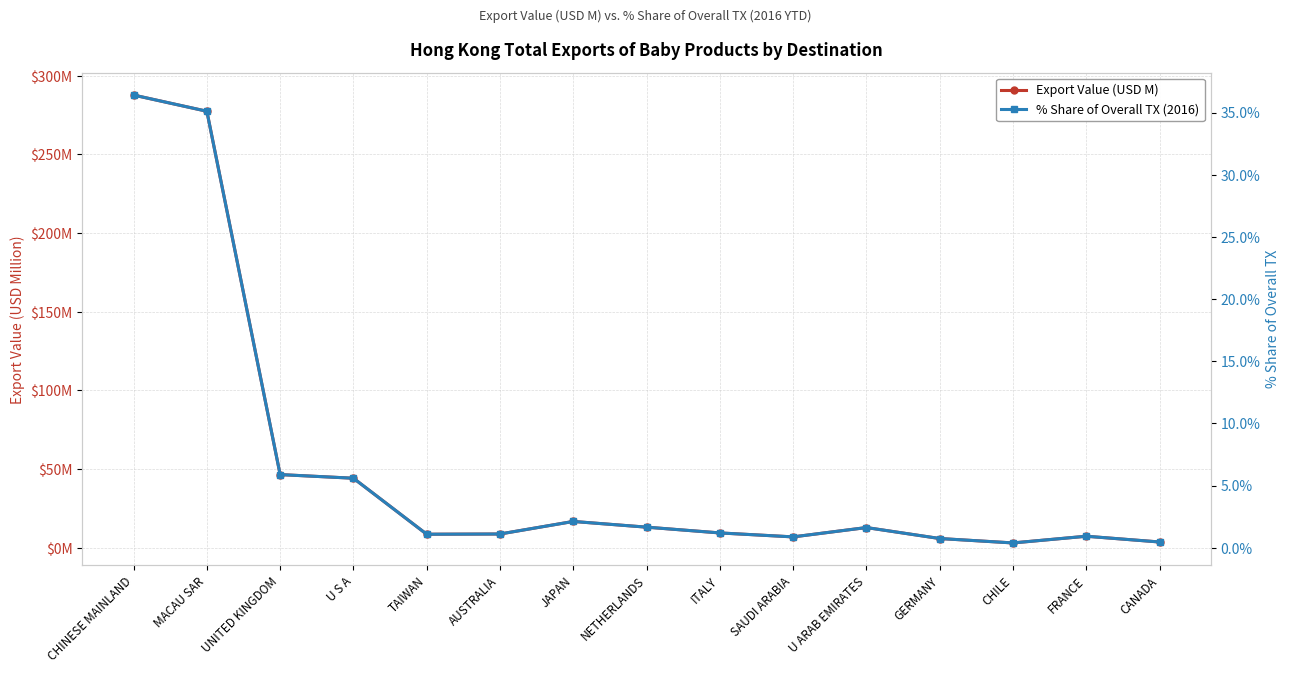

Reading right to left, what are all the values shown in this chart?

Export Value (USD M): CANADA=3.7	FRANCE=7.4	CHILE=3.1	GERMANY=5.9	U ARAB EMIRATES=12.9	SAUDI ARABIA=7.0	ITALY=9.5	NETHERLANDS=13.1	JAPAN=16.8	AUSTRALIA=8.8	TAIWAN=8.6	U S A=44.2	UNITED KINGDOM=46.5	MACAU SAR=277.4	CHINESE MAINLAND=287.7
% Share of Overall TX (2016): CANADA=0.5	FRANCE=0.9	CHILE=0.4	GERMANY=0.7	U ARAB EMIRATES=1.6	SAUDI ARABIA=0.9	ITALY=1.2	NETHERLANDS=1.7	JAPAN=2.1	AUSTRALIA=1.1	TAIWAN=1.1	U S A=5.6	UNITED KINGDOM=5.9	MACAU SAR=35.1	CHINESE MAINLAND=36.4